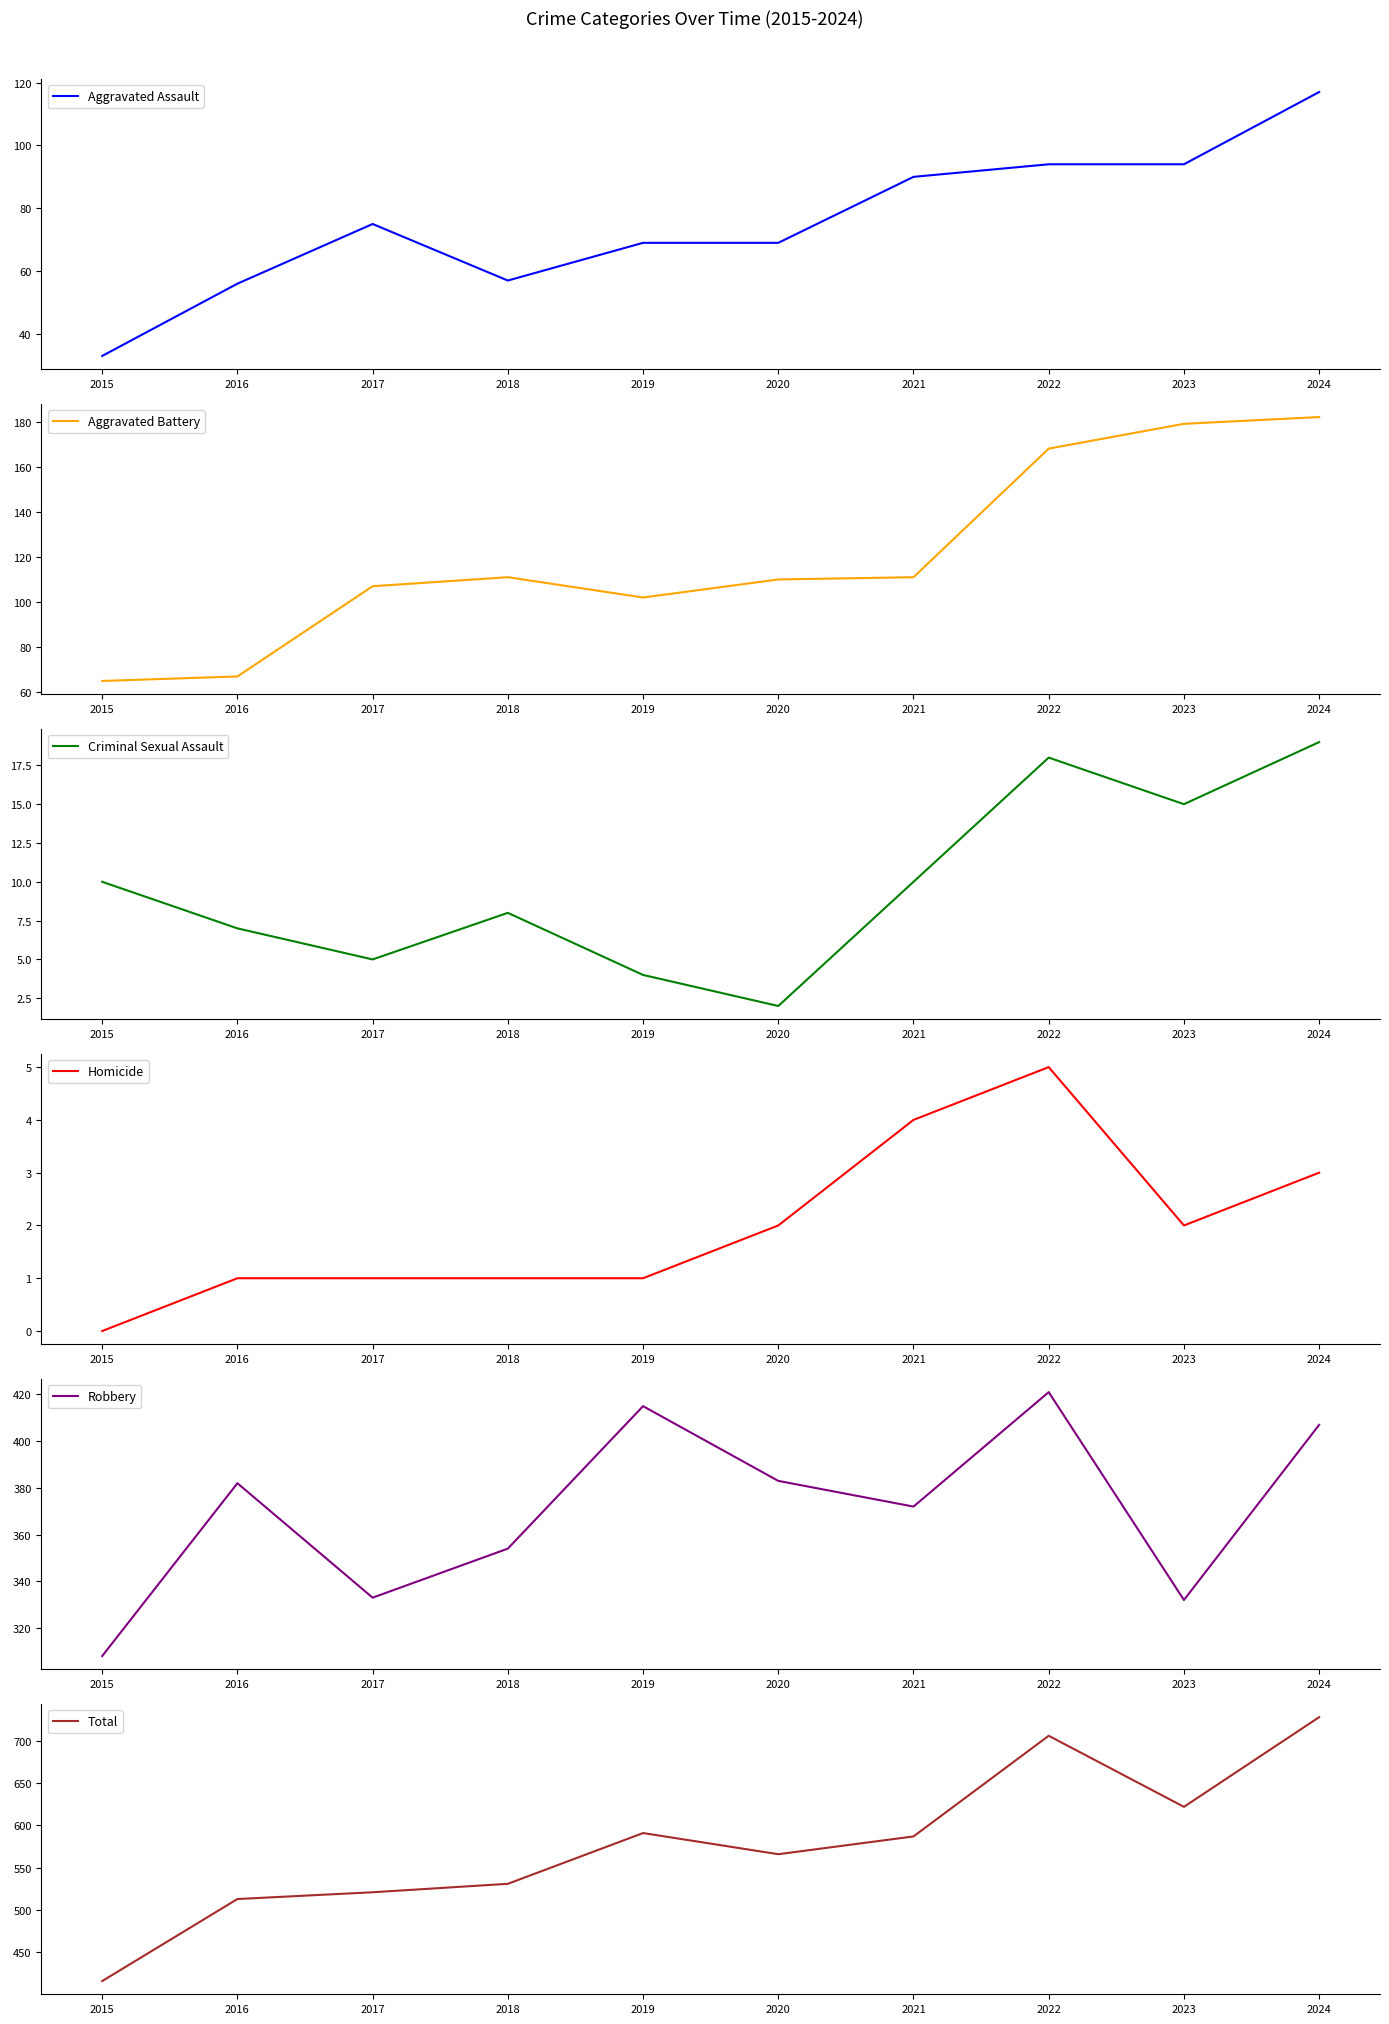

The Aggravated Assault series shows 64 at 2023. True or false?

False